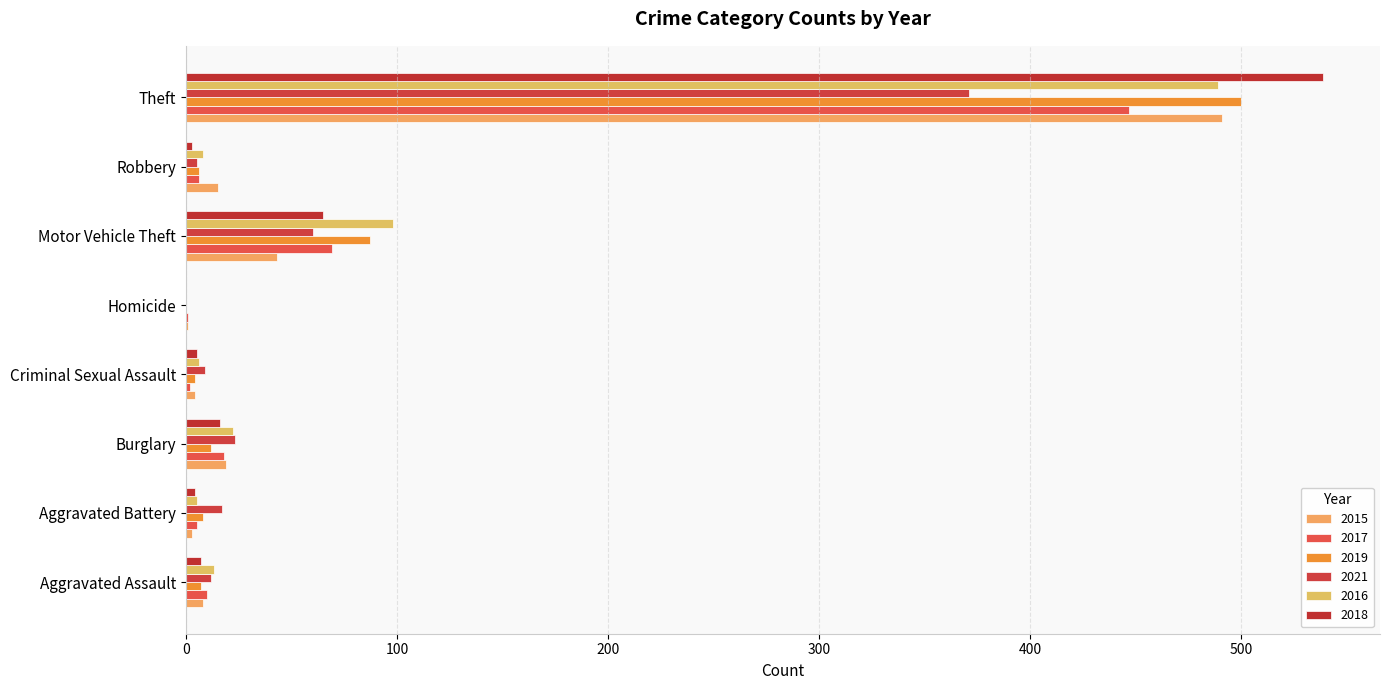

Between Motor Vehicle Theft and Homicide, which is larger?

Motor Vehicle Theft